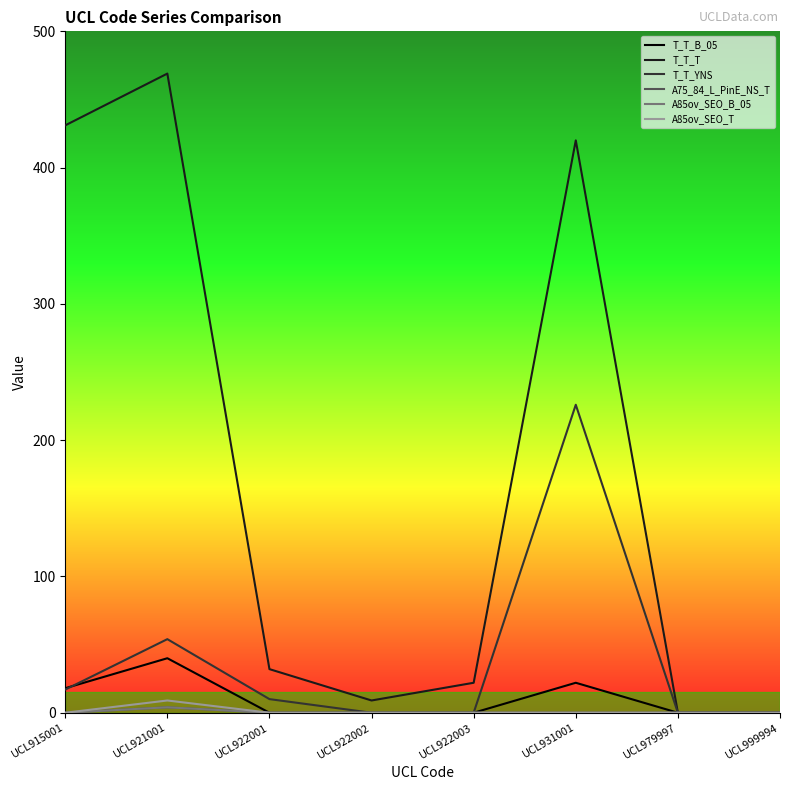

Reading left to right, list all the values displayed in this chart.

T_T_B_05: 18	40	0	0	0	22	0	0
T_T_T: 431	469	32	9	22	420	0	0
T_T_YNS: 17	54	10	0	0	226	0	0
A75_84_L_PinE_NS_T: 0	4	0	0	0	0	0	0
A85ov_SEO_B_05: 0	4	0	0	0	0	0	0
A85ov_SEO_T: 0	9	0	0	0	0	0	0